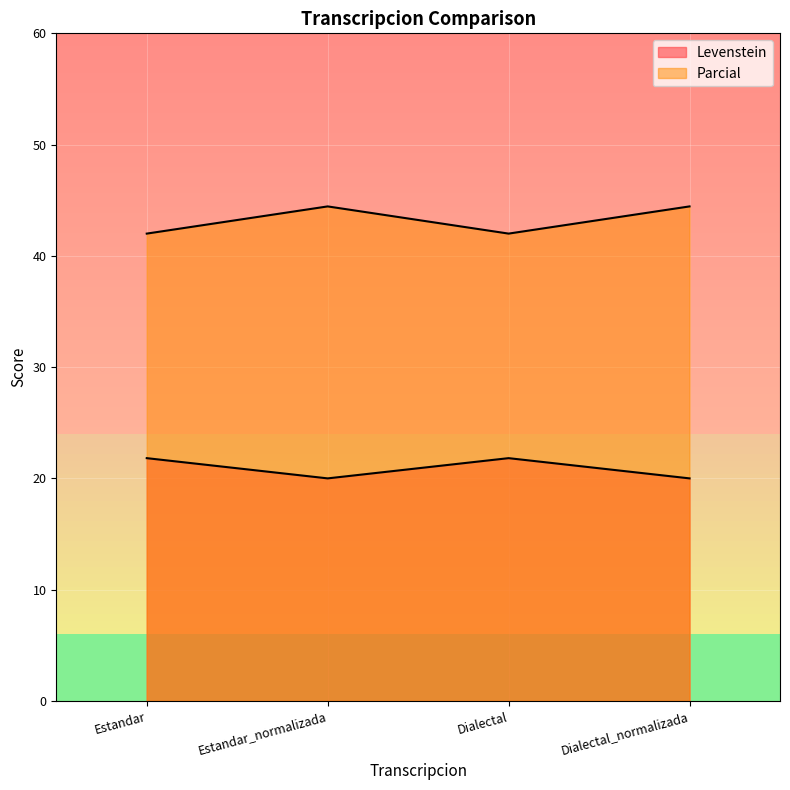

True or false: Parcial has a value of 69.5 at Estandar.

False